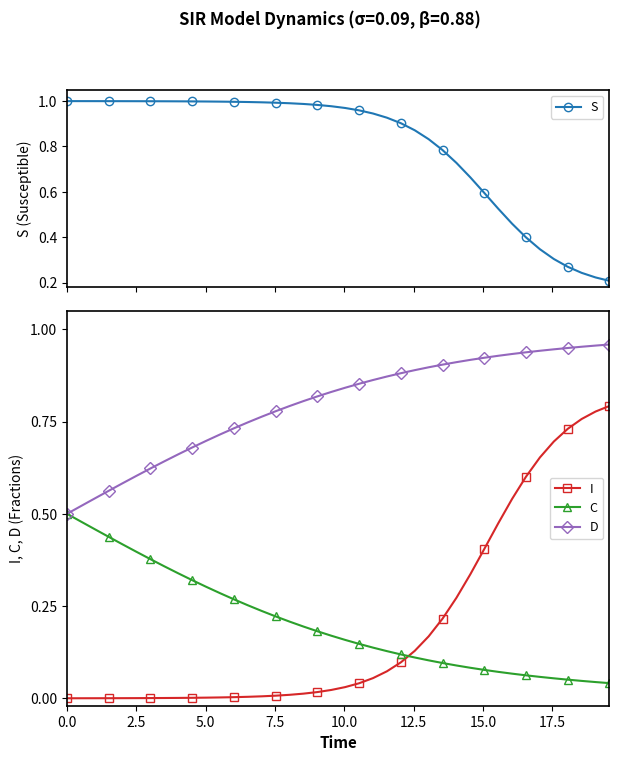

The value of I at 0.0 is 0.0. True or false?

True